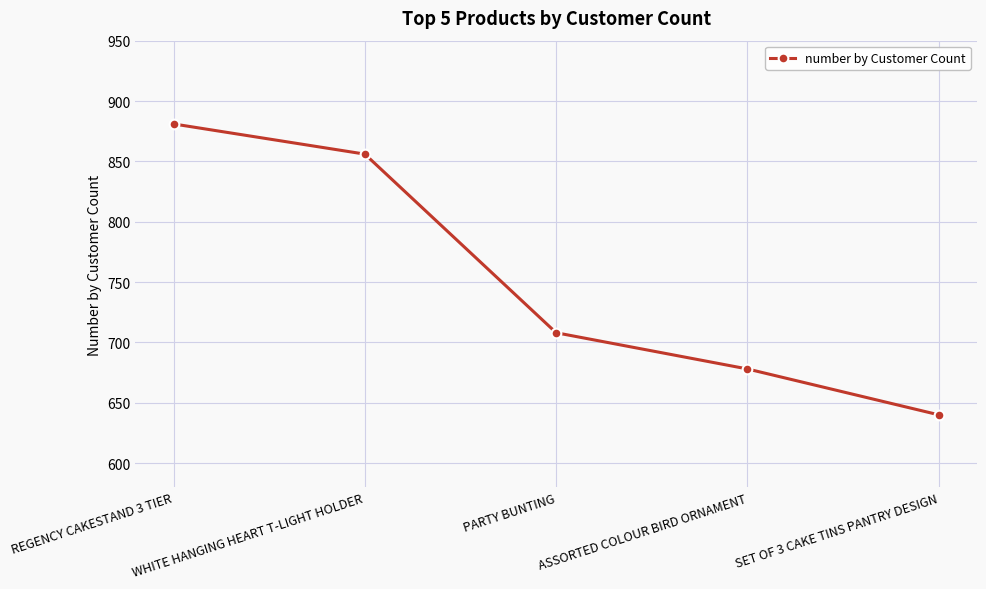

Reading right to left, what are all the values shown in this chart?

640	678	708	856	881